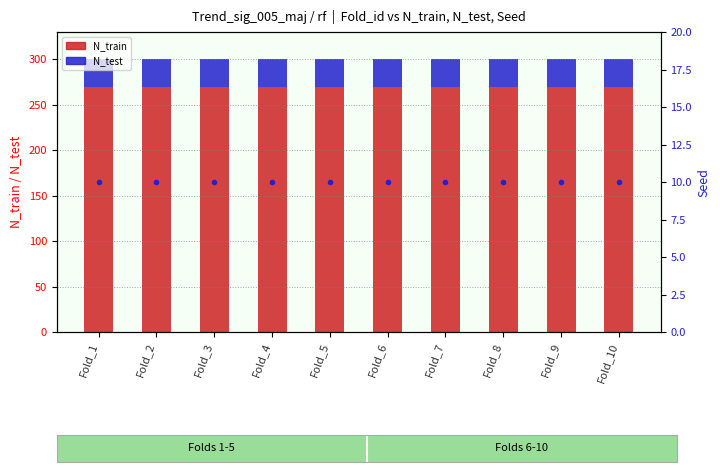

Reading right to left, transcribe all the data shown in this chart.

N_train: Fold_10=270	Fold_9=270	Fold_8=270	Fold_7=270	Fold_6=270	Fold_5=270	Fold_4=270	Fold_3=270	Fold_2=270	Fold_1=270
N_test: Fold_10=30	Fold_9=30	Fold_8=30	Fold_7=30	Fold_6=30	Fold_5=30	Fold_4=30	Fold_3=30	Fold_2=30	Fold_1=30
Seed: Fold_10=10	Fold_9=10	Fold_8=10	Fold_7=10	Fold_6=10	Fold_5=10	Fold_4=10	Fold_3=10	Fold_2=10	Fold_1=10